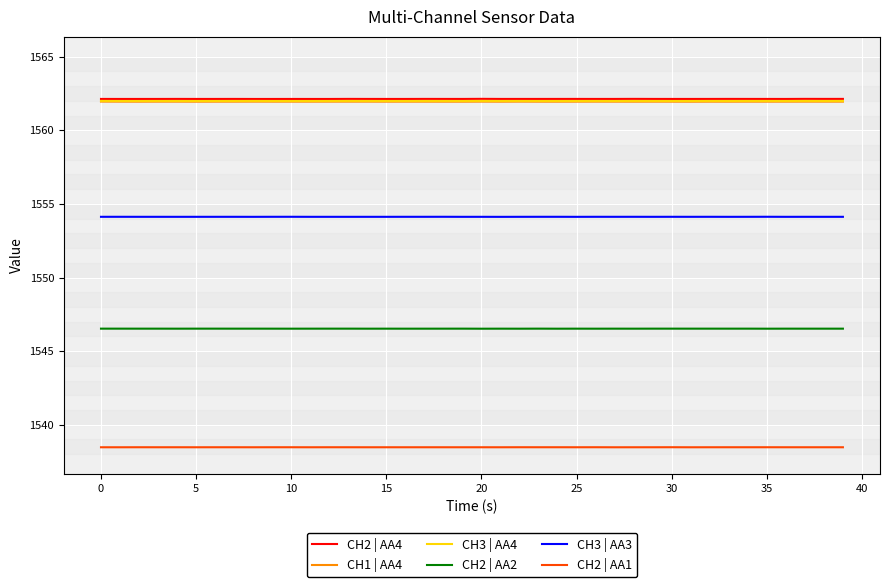

What is the maximum value shown in the chart?

1562.1